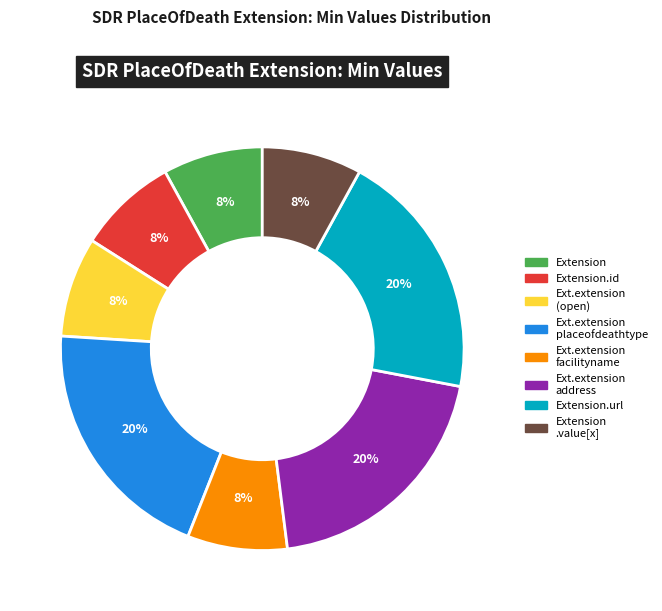

Is there a majority slice in this chart?

No